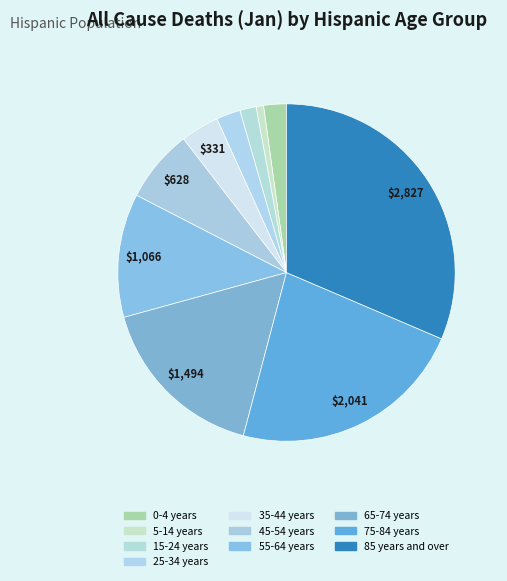

Which category has the smallest portion of the pie?

5-14 years